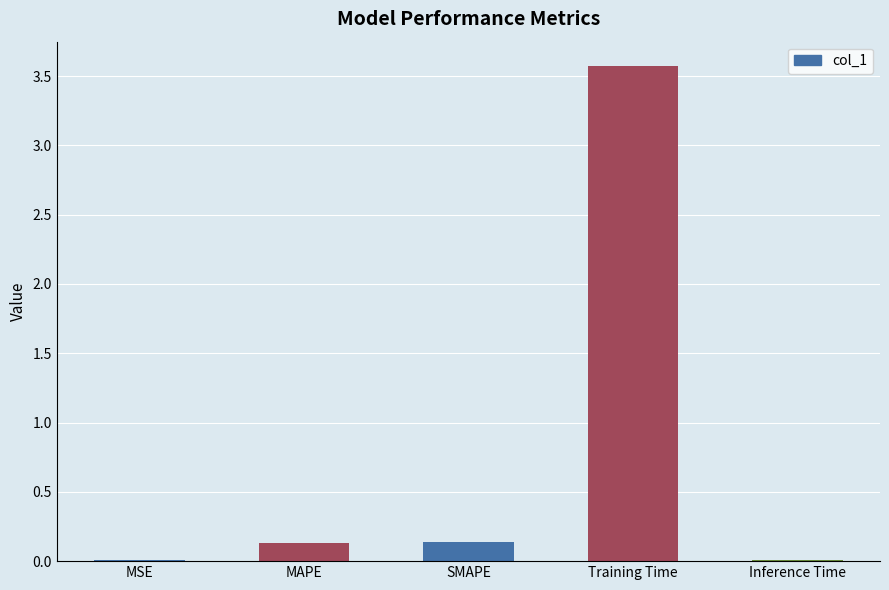

Which has a higher value, SMAPE or Training Time?

Training Time